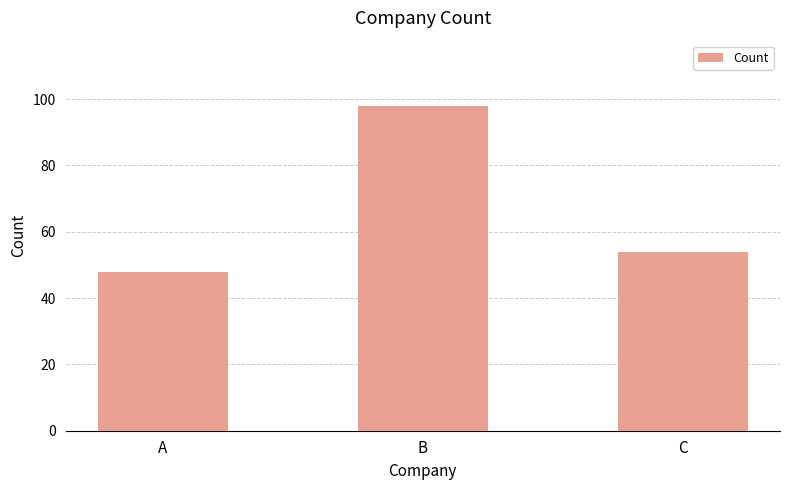

The chart shows a value of 76 at A. True or false?

False